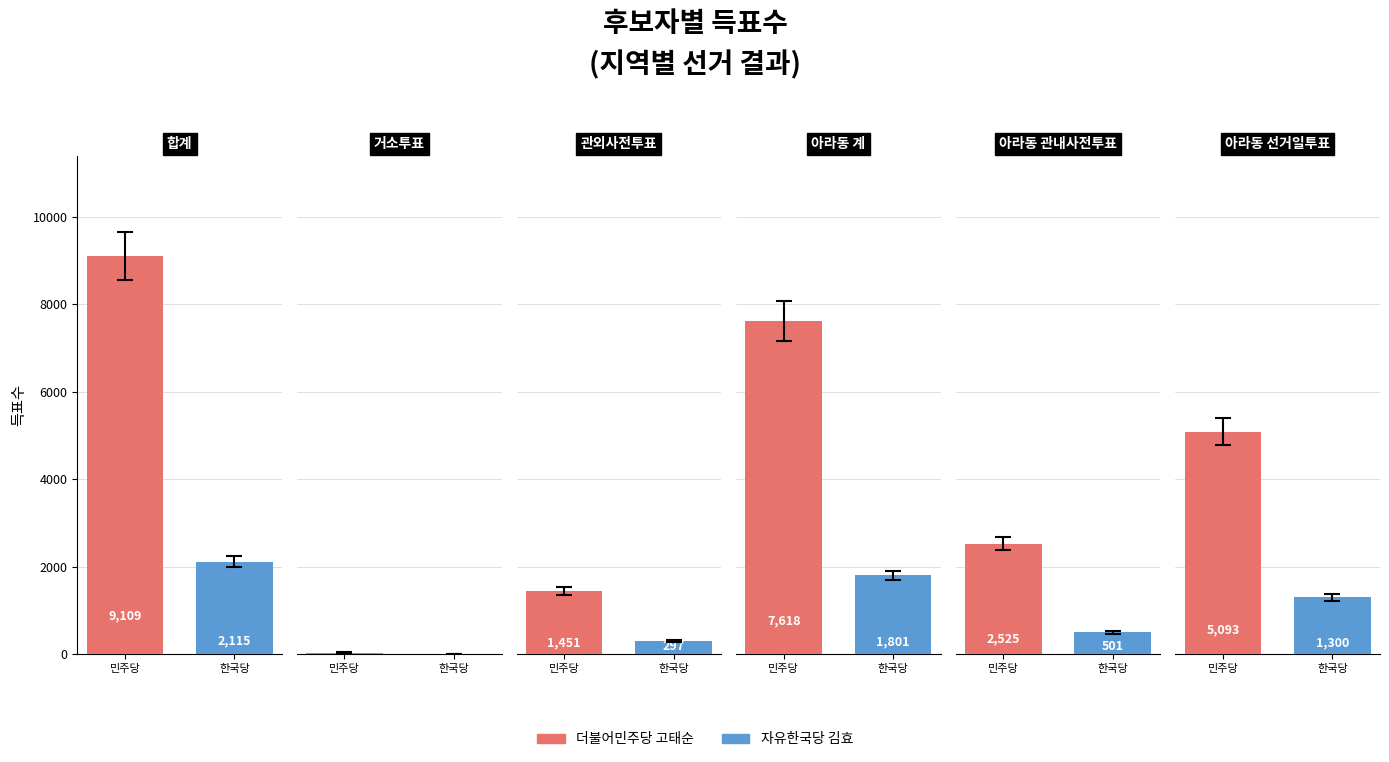

What is the sum of the 자유한국당 김효 values at 합계 and 아라동 계?

3916